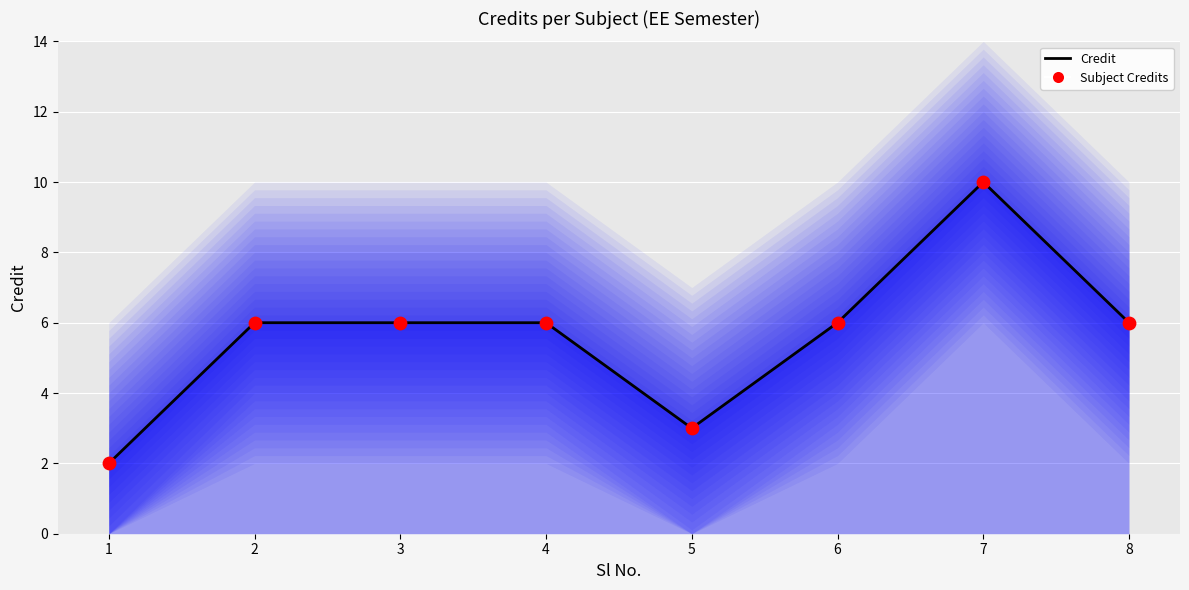

Is the value of Credit at 2 greater than the value of Subject Credits at 6?

No